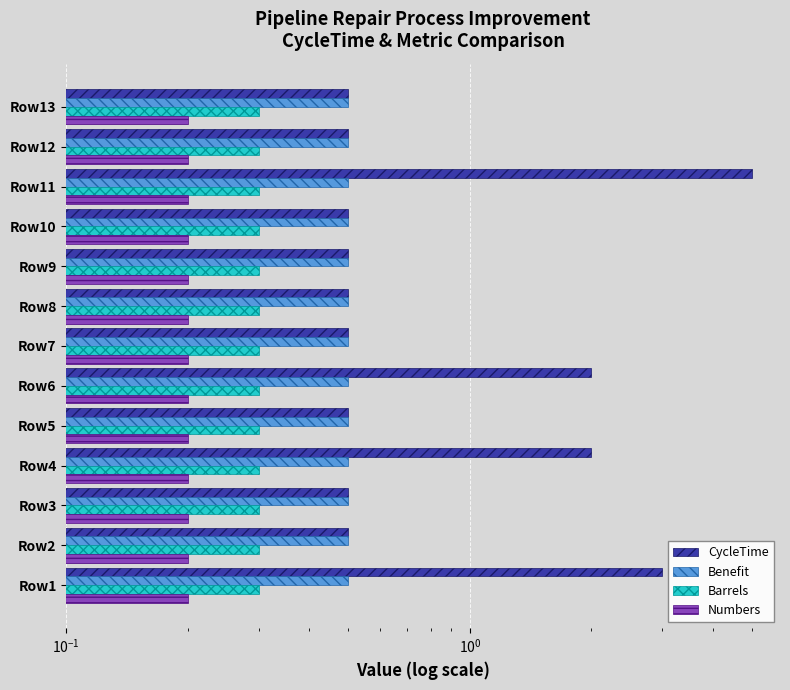

True or false: Numbers has a value of 0.3 at 7.

False